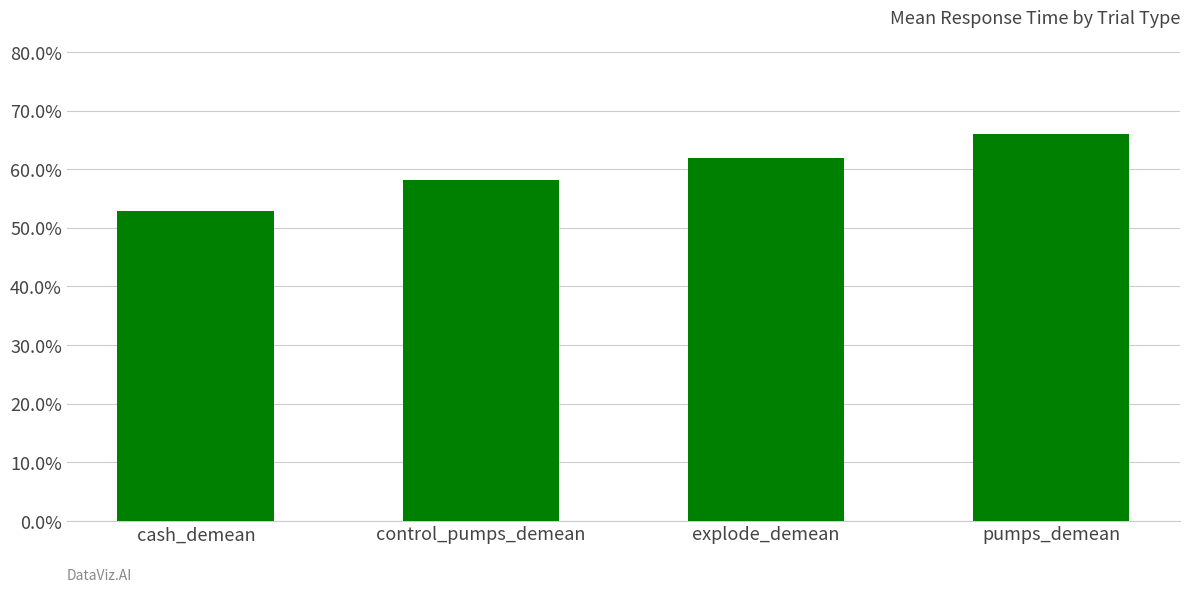

The value at pumps_demean is 0.7. True or false?

True